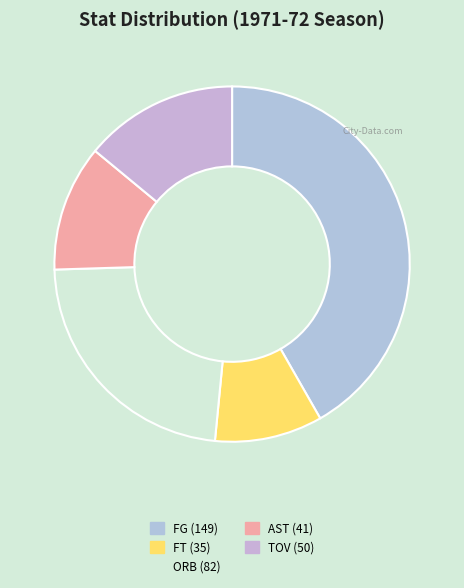

Which slice is the smallest?

FT (35)